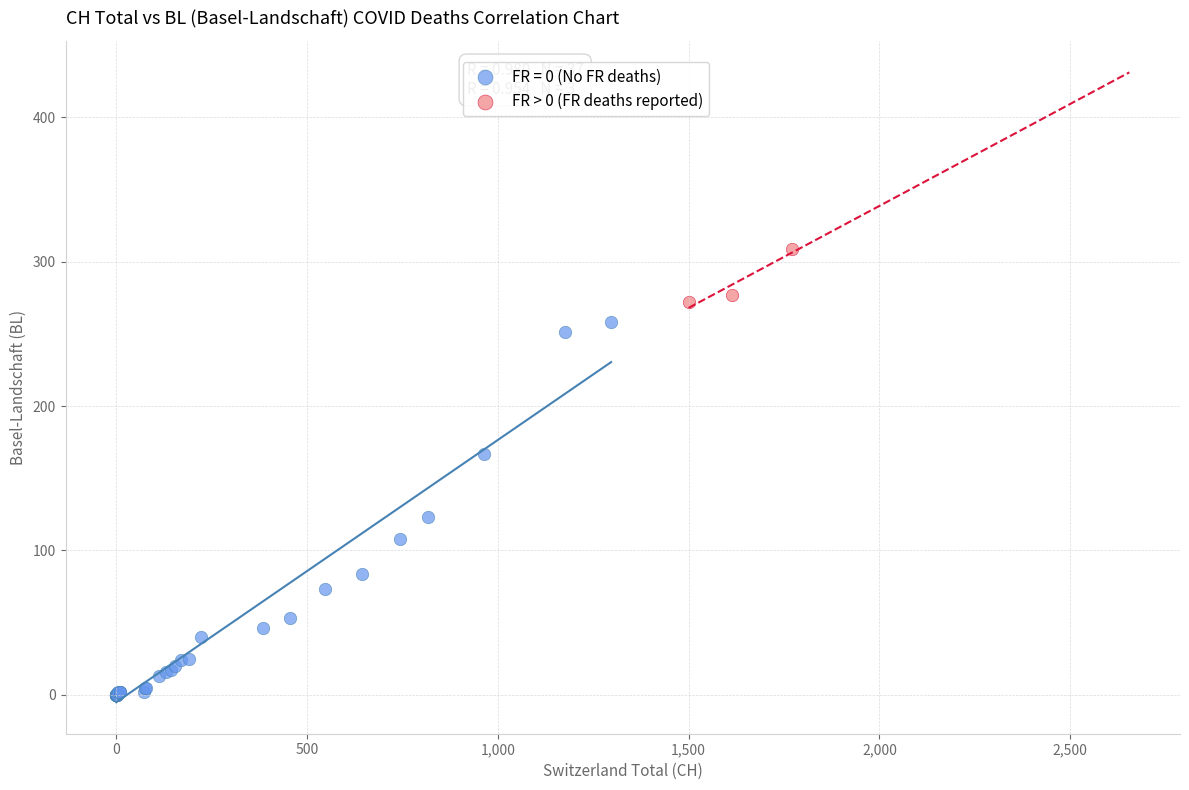

Which series contains the lowest Y value?

FR = 0 (No FR deaths)